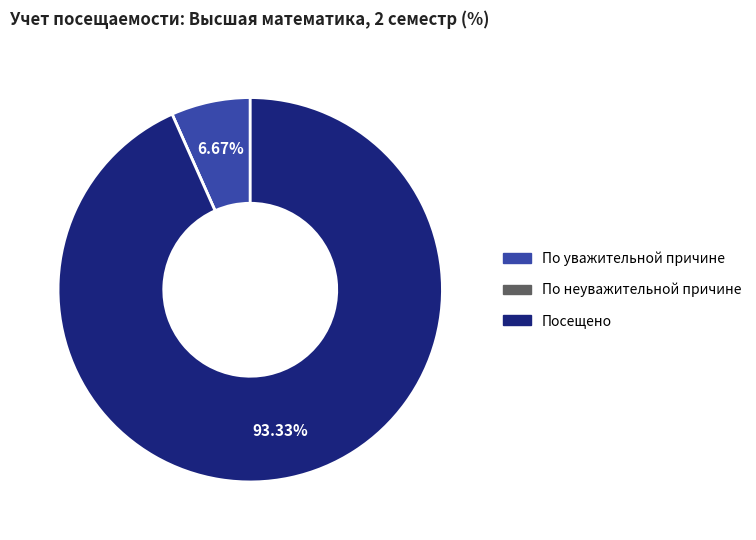

What is the largest slice in the pie chart?

Посещено